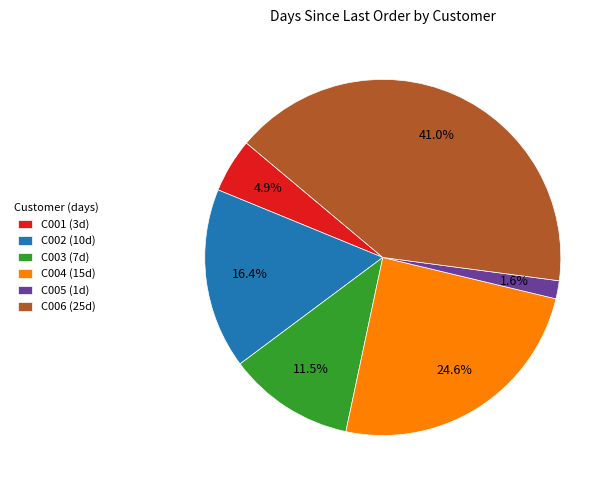

To the nearest percent, what is the difference between the C003 and C005 slice percentages?

10%